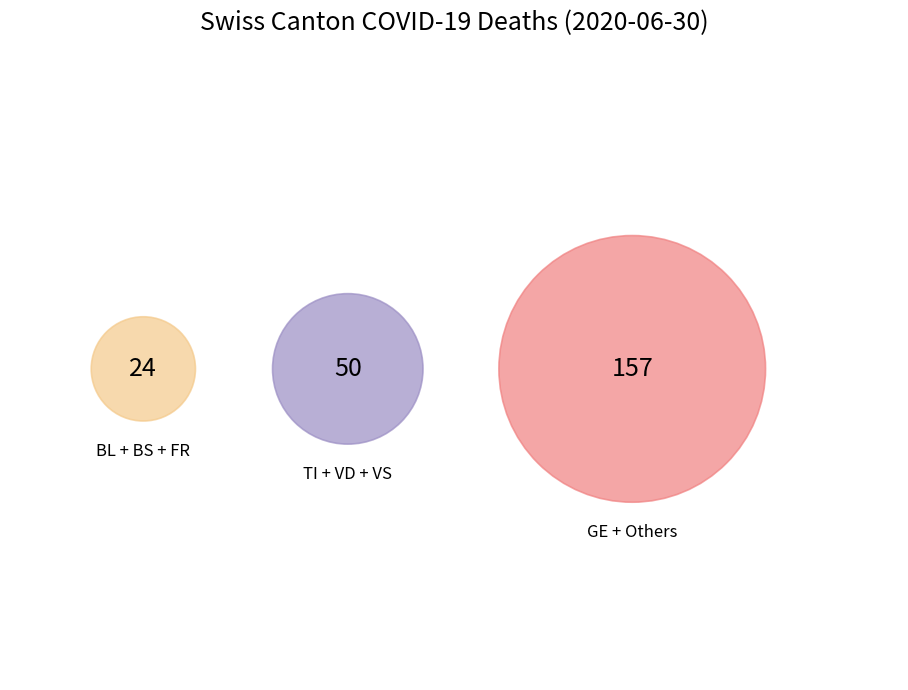

Does any single category account for the majority?

Yes